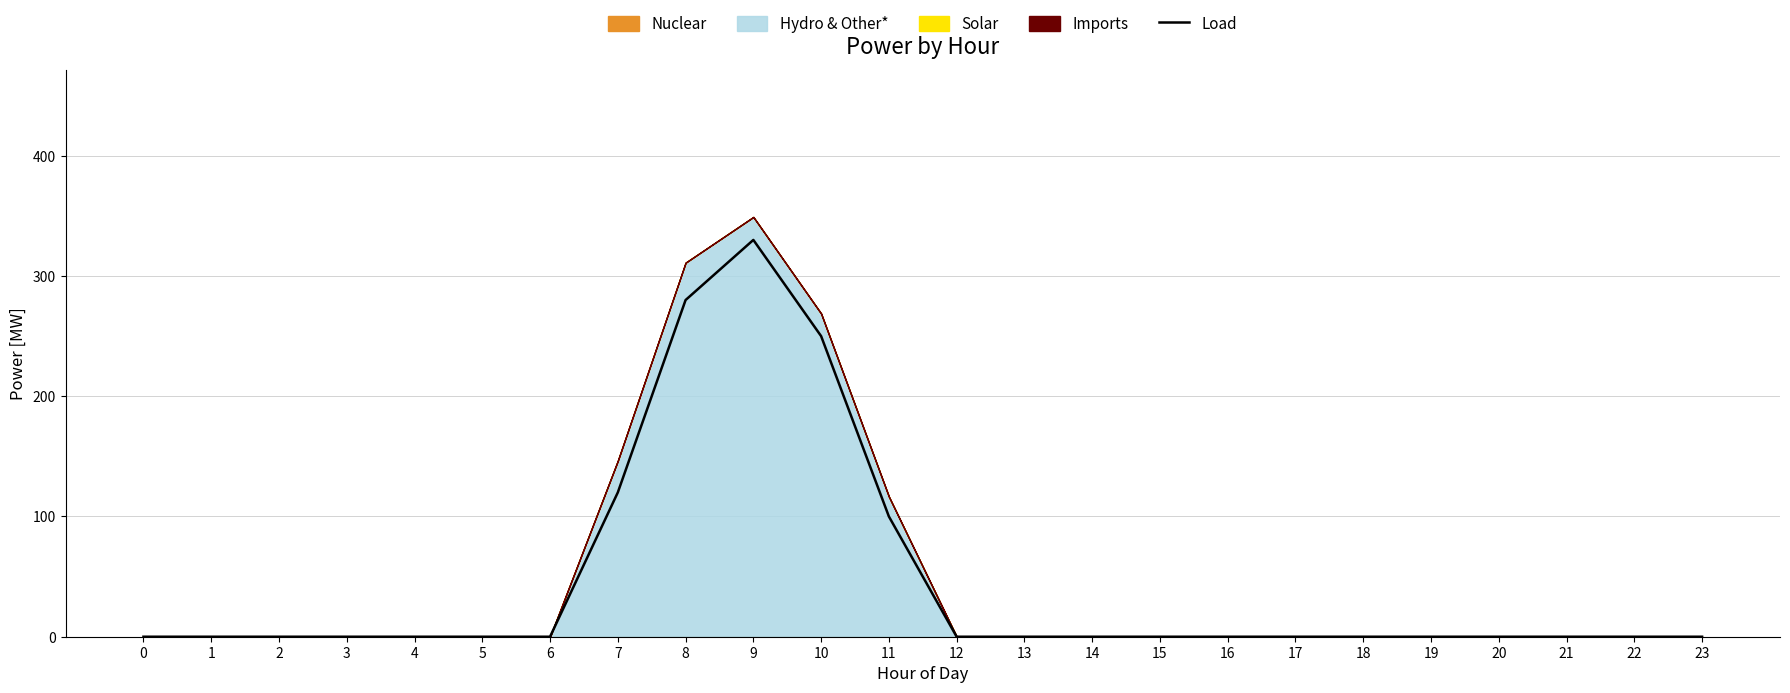

Is it true that Load equals 201 at 21?

False